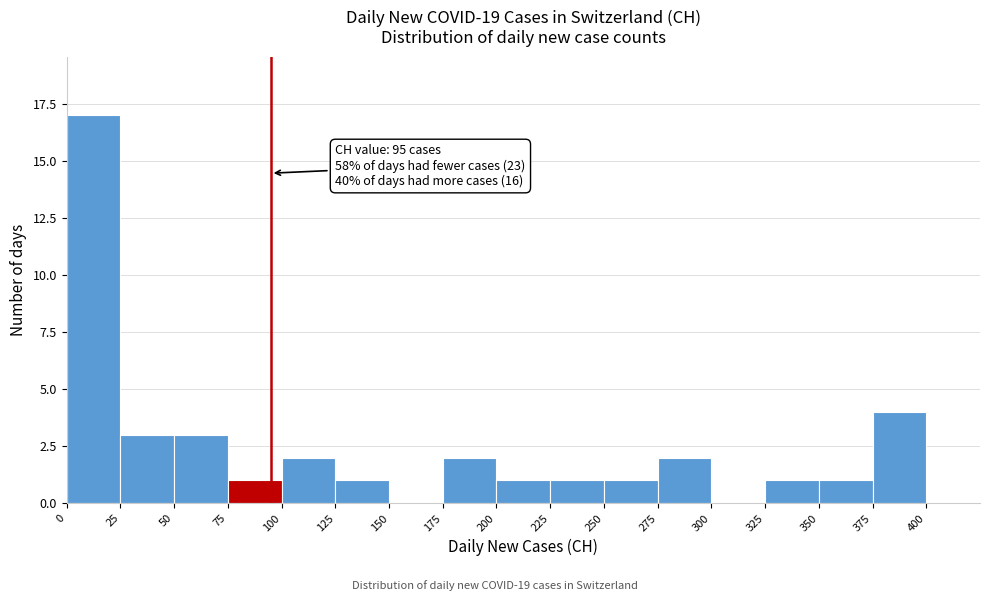

Over which range of the x-axis is the bar tallest?

0 to 25